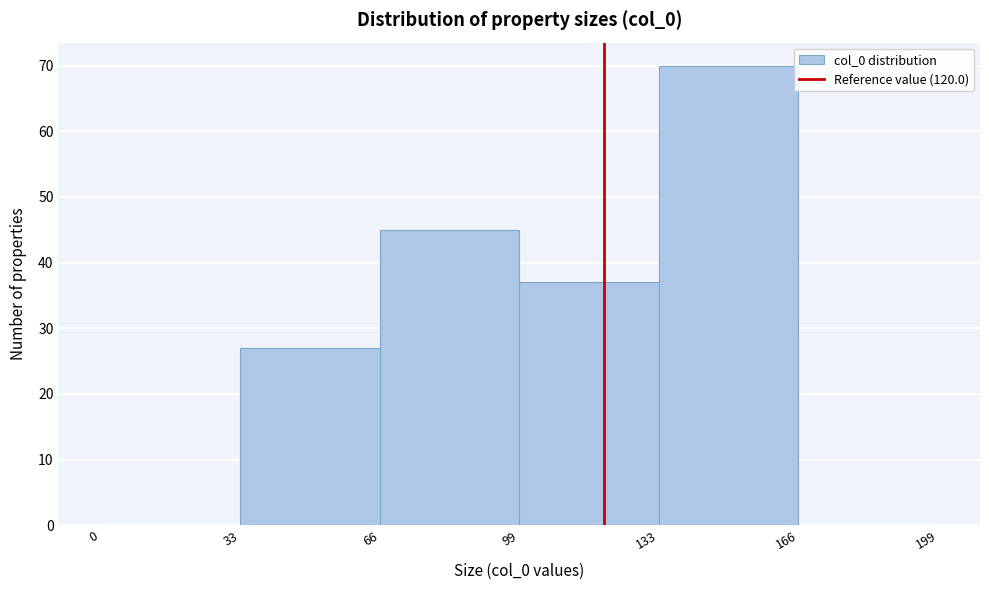

Over which range of the x-axis is the bar tallest?

133 to 166